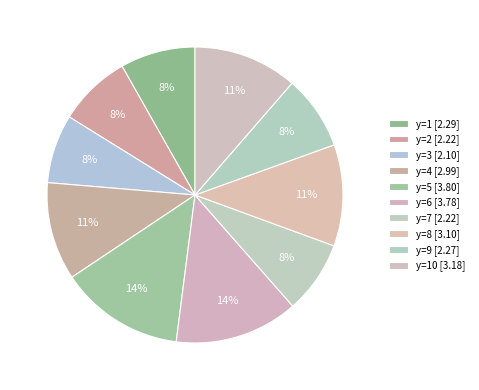

How many segments does this pie chart have?

10